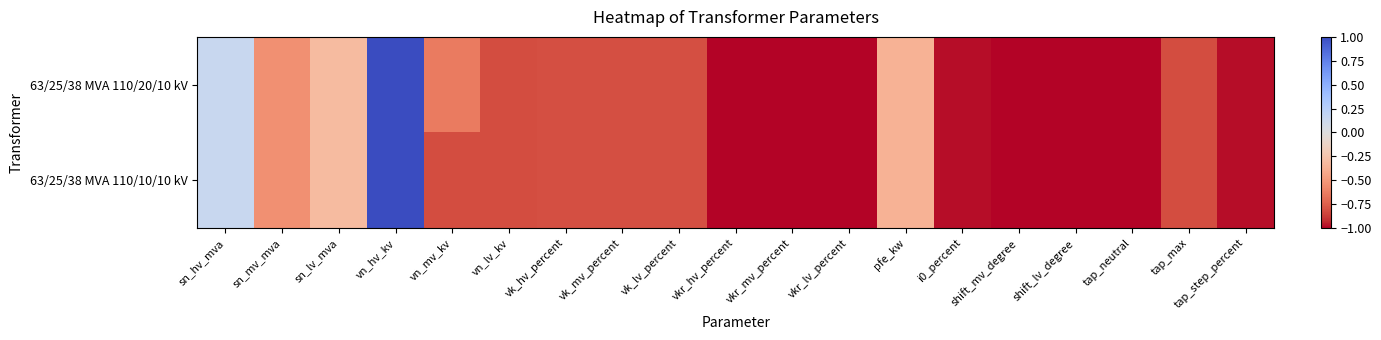

Which has a higher value, vn_hv_kv or tap_step_percent?

vn_hv_kv